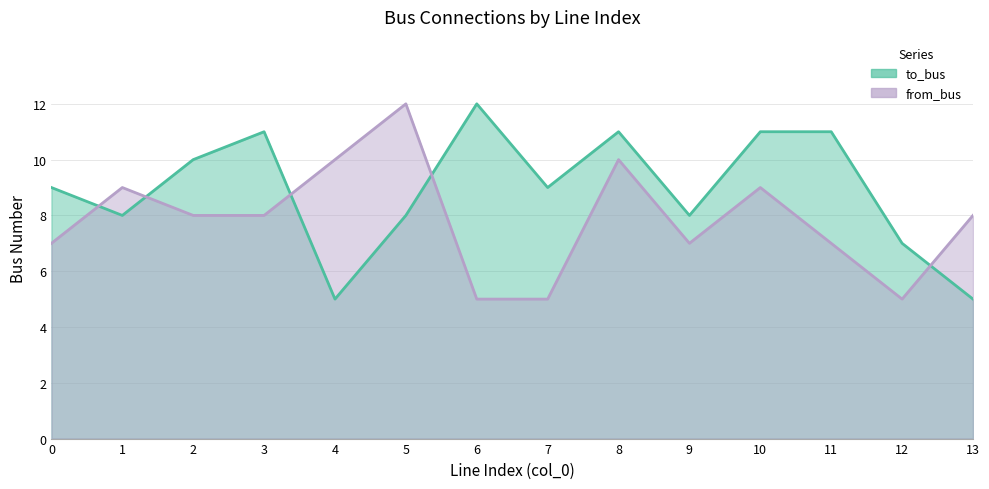

What are all the series names shown in the legend?

to_bus, from_bus